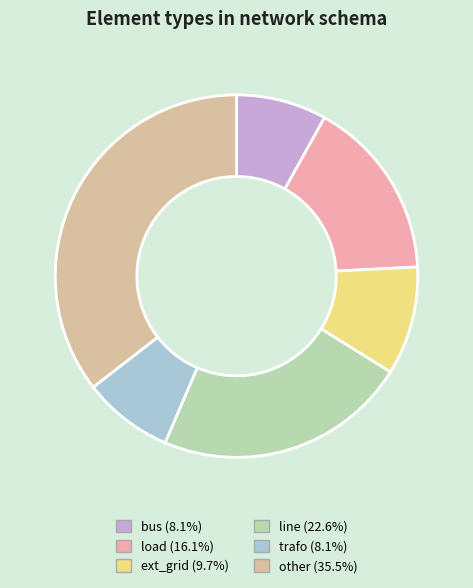

Is there any slice that represents more than half of the pie?

No